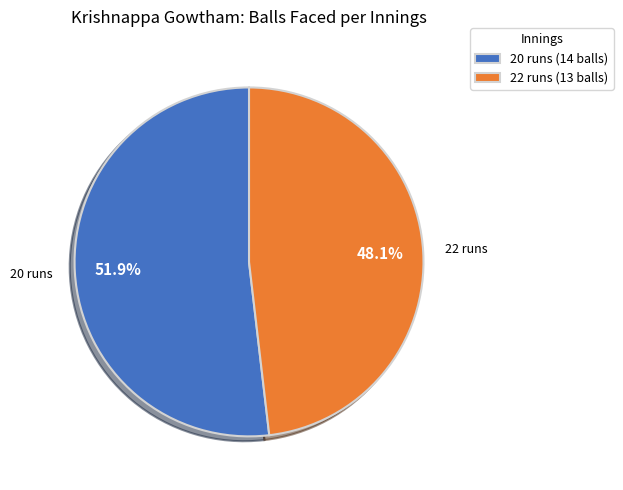

To the nearest percent, what percentage of the pie is 22 runs?

48%